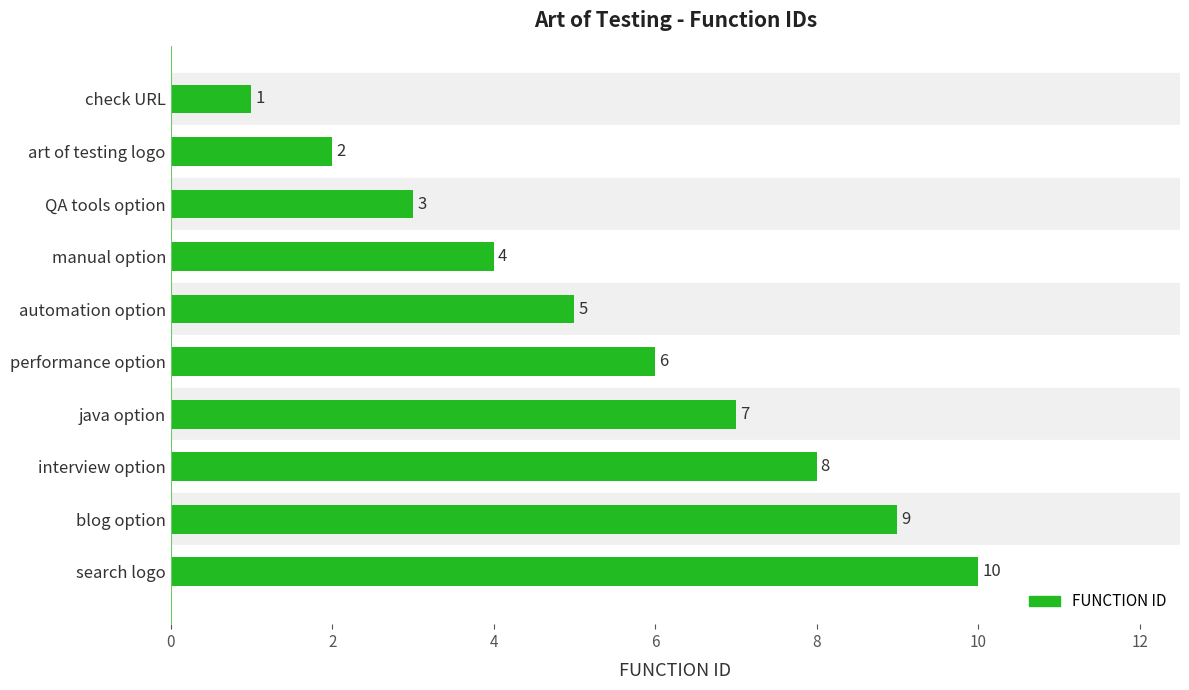

Rank the categories by value from highest to lowest.

search logo, blog option, interview option, java option, performance option, automation option, manual option, QA tools option, art of testing logo, check URL